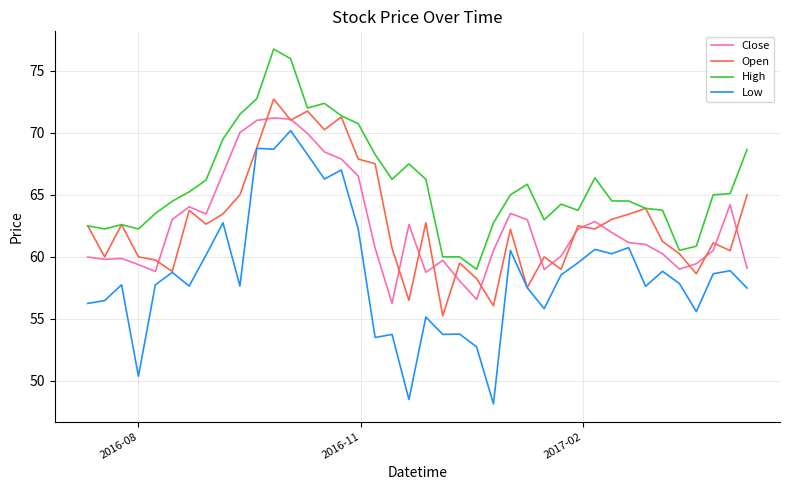

Which series has the widest spread of values?

Low